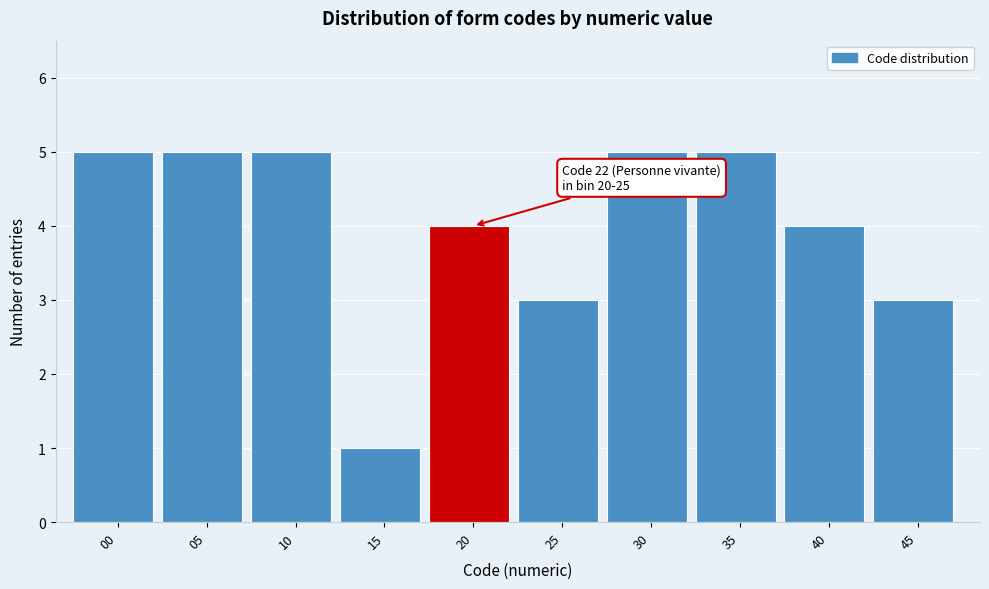

Reading left to right, transcribe all the data shown in this chart.

00=5	05=5	10=5	15=1	20=4	25=3	30=5	35=5	40=4	45=3